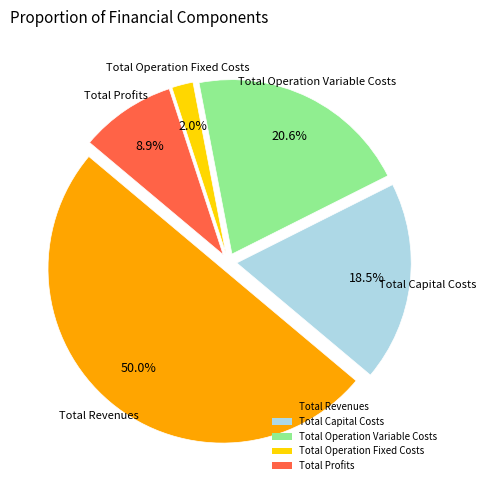

Does Total Operation Fixed Costs account for over 50% of the chart?

No